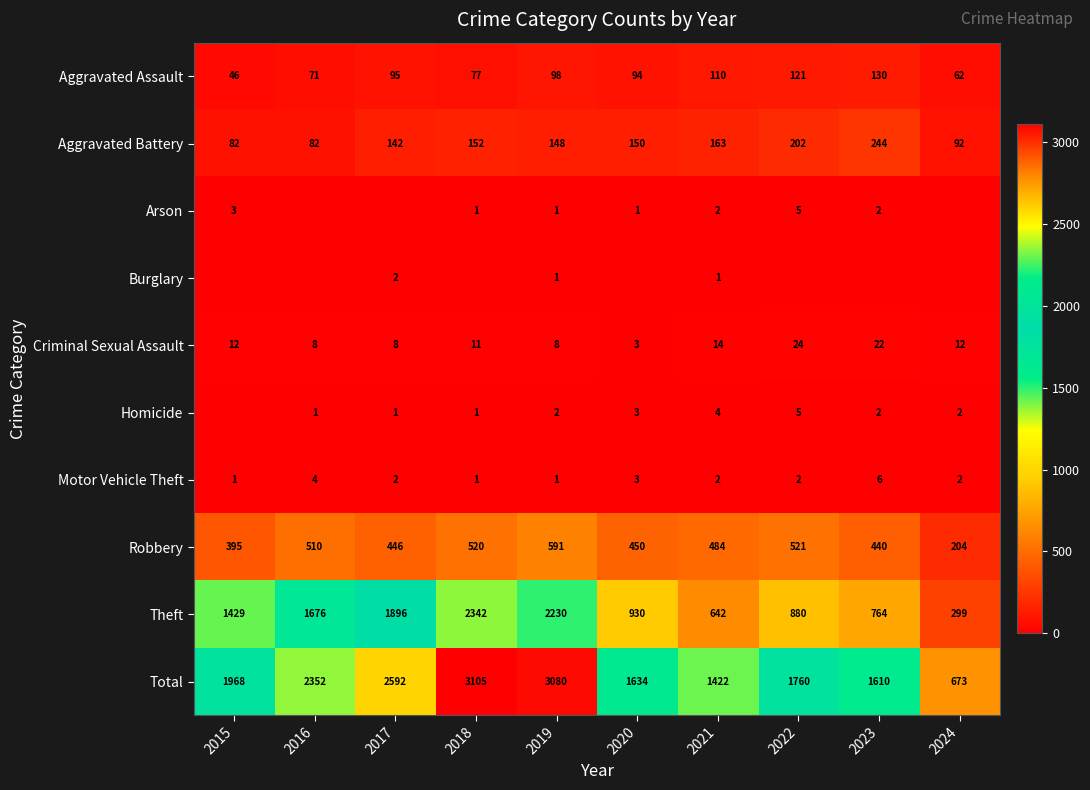

What is the greatest value displayed?

3105